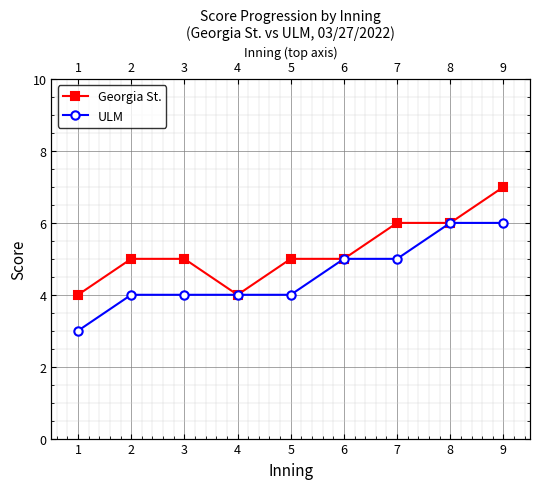

Reading right to left, what are all the values shown in this chart?

Georgia St.: 7	6	6	5	5	4	5	5	4
ULM: 6	6	5	5	4	4	4	4	3